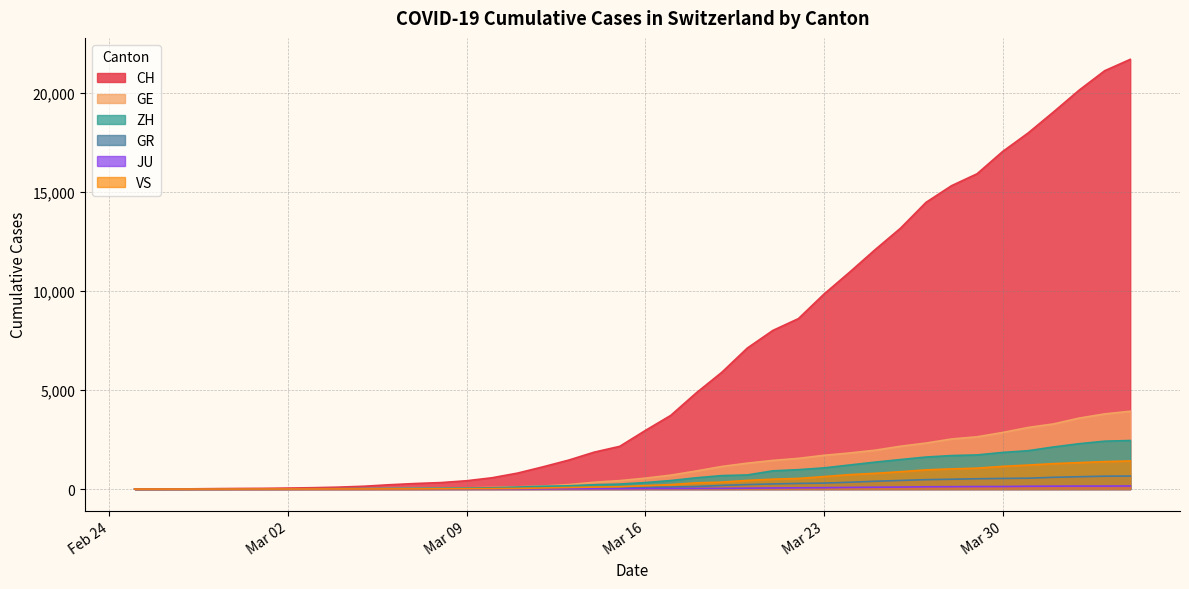

List the series in order of their peak value, lowest first.

JU, GR, VS, ZH, GE, CH